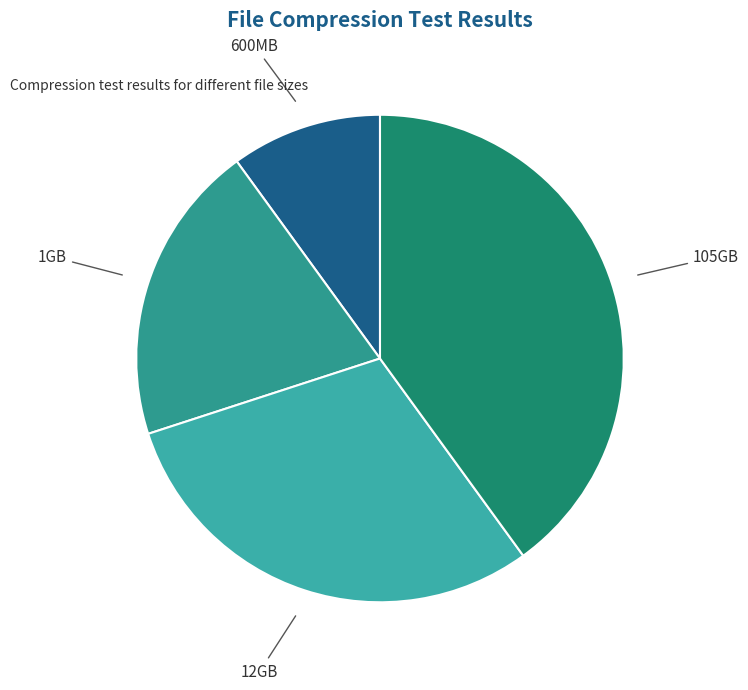

True or false: 1GB accounts for 20% of the total.

True